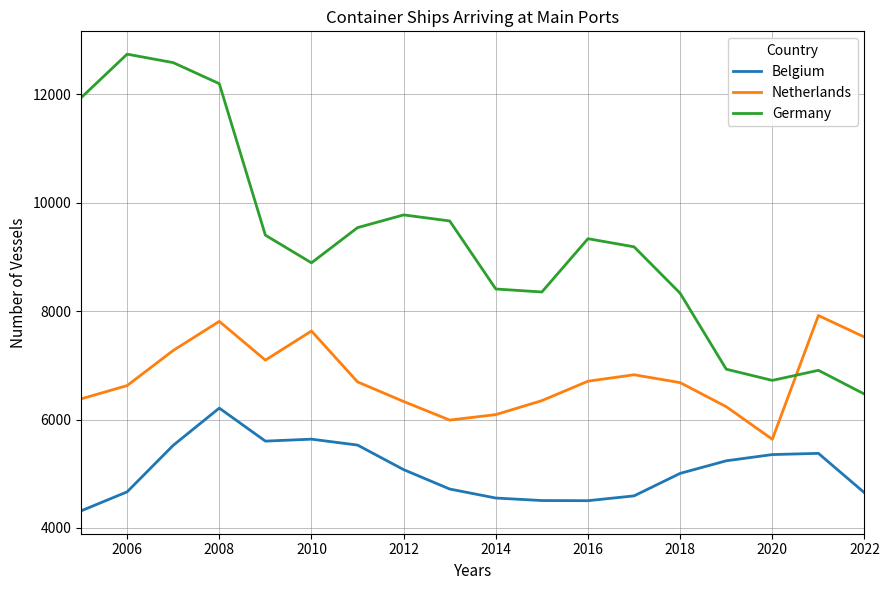

What is the smallest value displayed?

4315